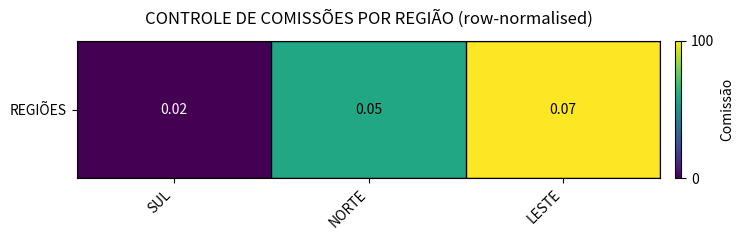

Reading right to left, extract all data points from this chart.

100	60	0